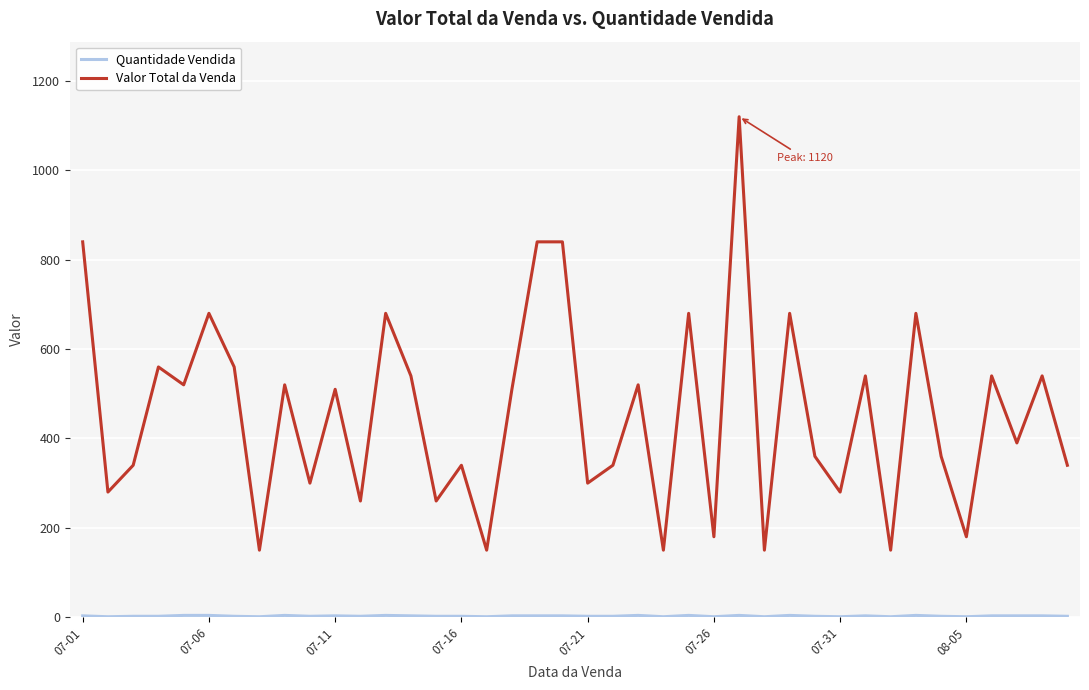

Which series has the largest total across all categories?

Valor Total da Venda